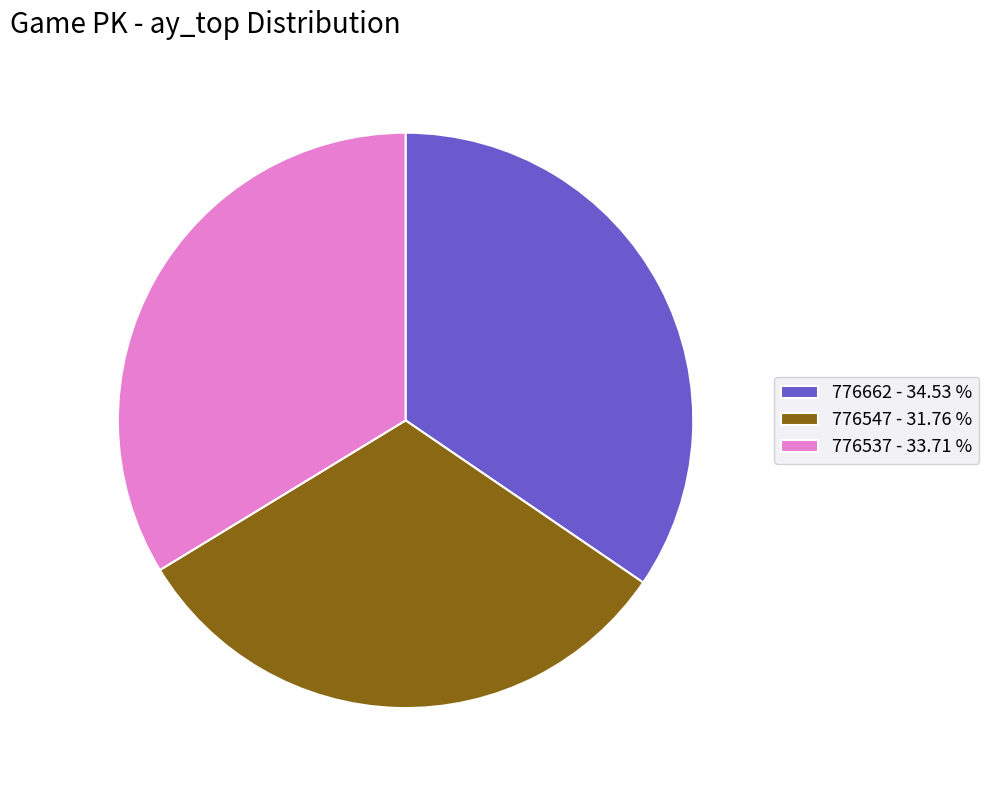

Rank the categories by value from lowest to highest.

776547, 776537, 776662